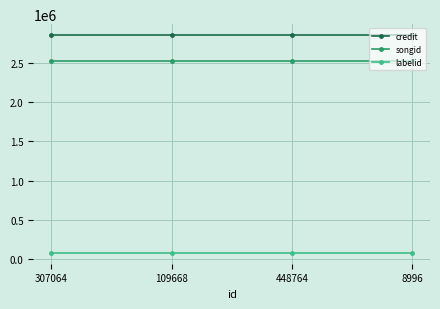

Reading right to left, list all the values displayed in this chart.

credit: 8996=2852826	448764=2852826	109668=2852826	307064=2852826
songid: 8996=2524517	448764=2524517	109668=2524517	307064=2524517
labelid: 8996=83966	448764=83966	109668=83966	307064=83966